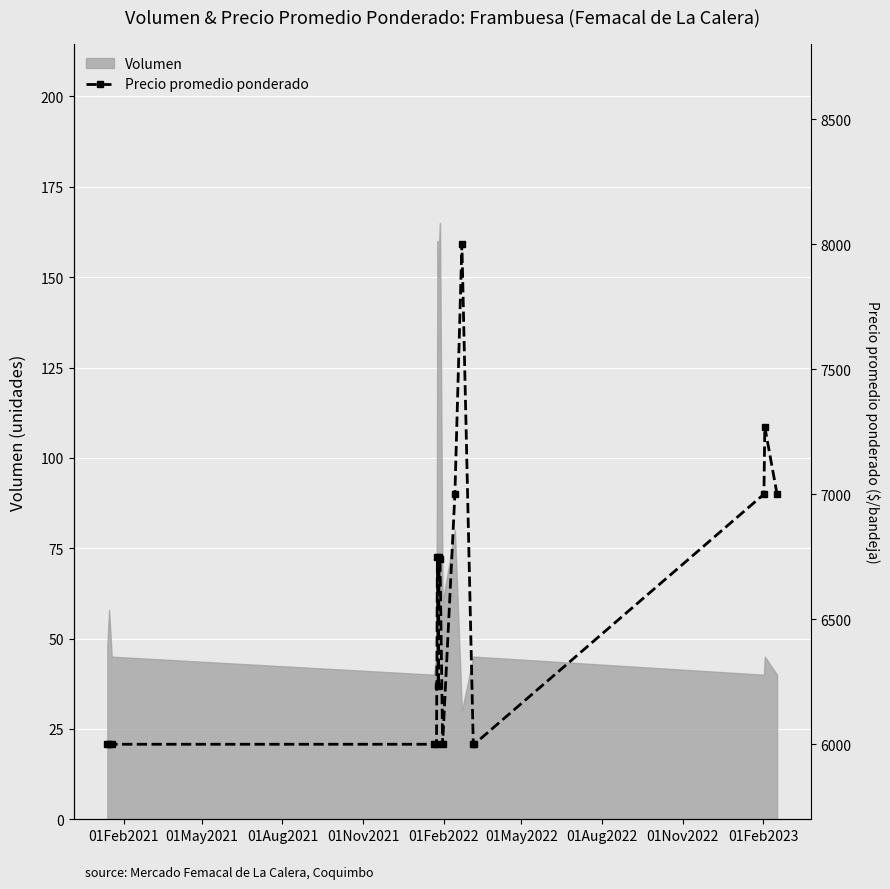

What is the value of the 7th point from the left?

6233